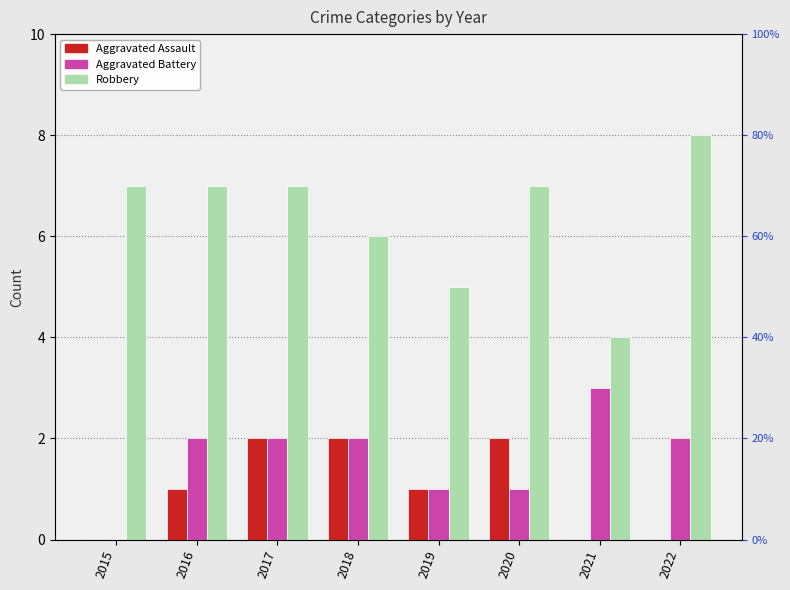

Is the value of Aggravated Assault at 2021 greater than the value of Aggravated Battery at 2019?

No